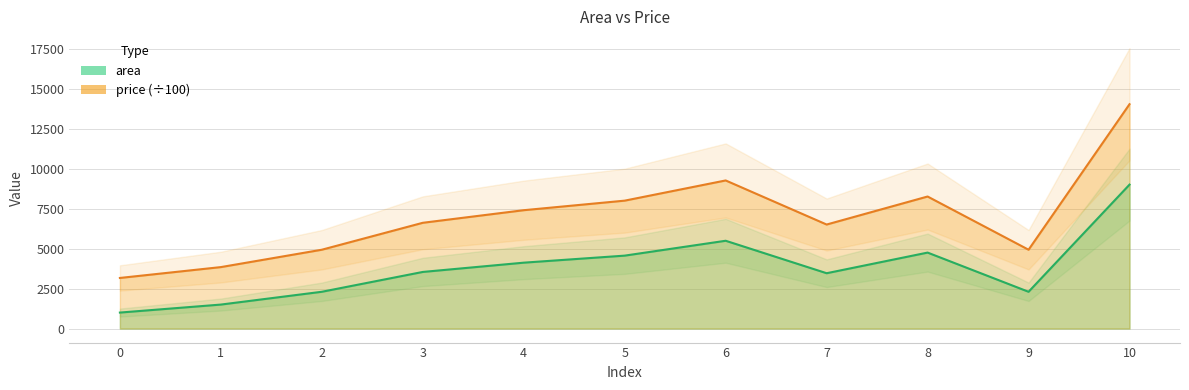

Does the chart have visible grid lines?

Yes